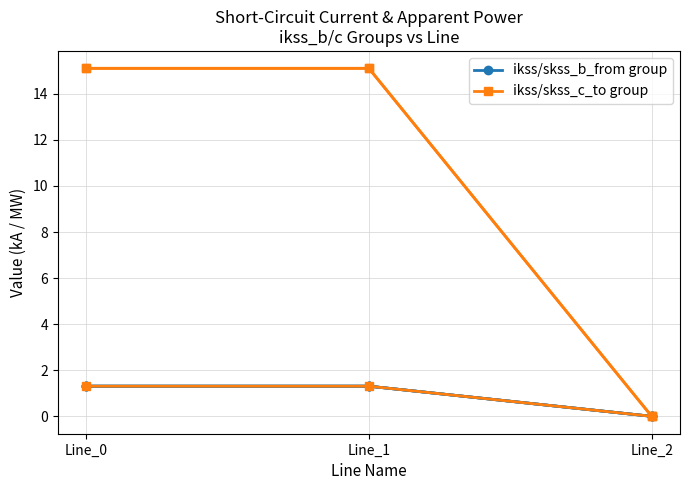

Which series changed the most between Line_1 and Line_2?

ikss/skss_b_from group